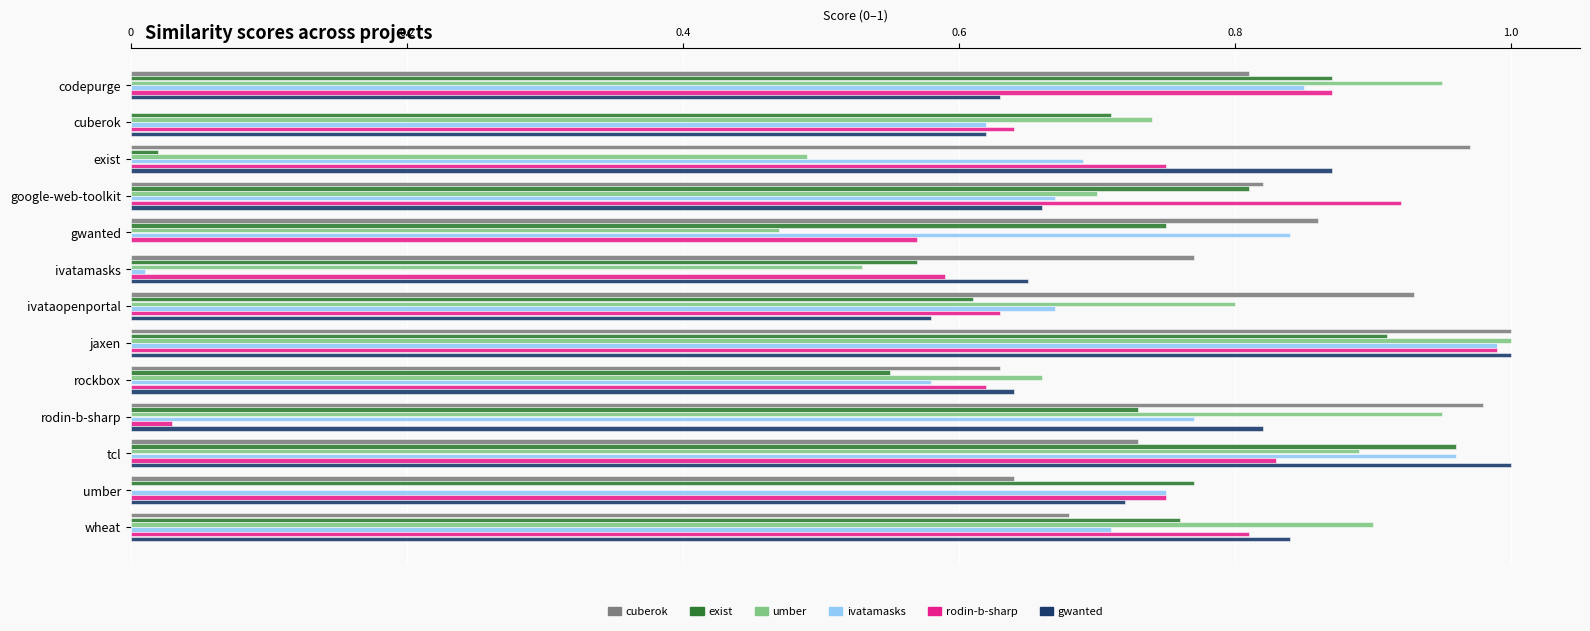

What is the total value across all series at umber?

3.6